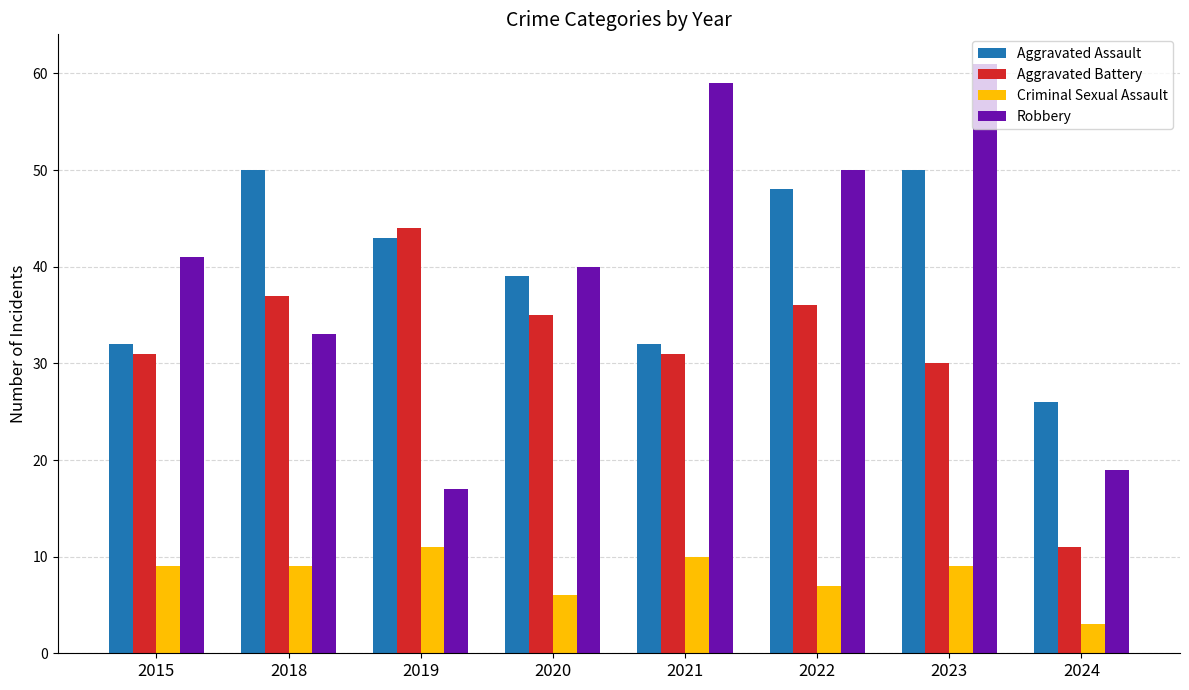

How many data points does each series have?

8